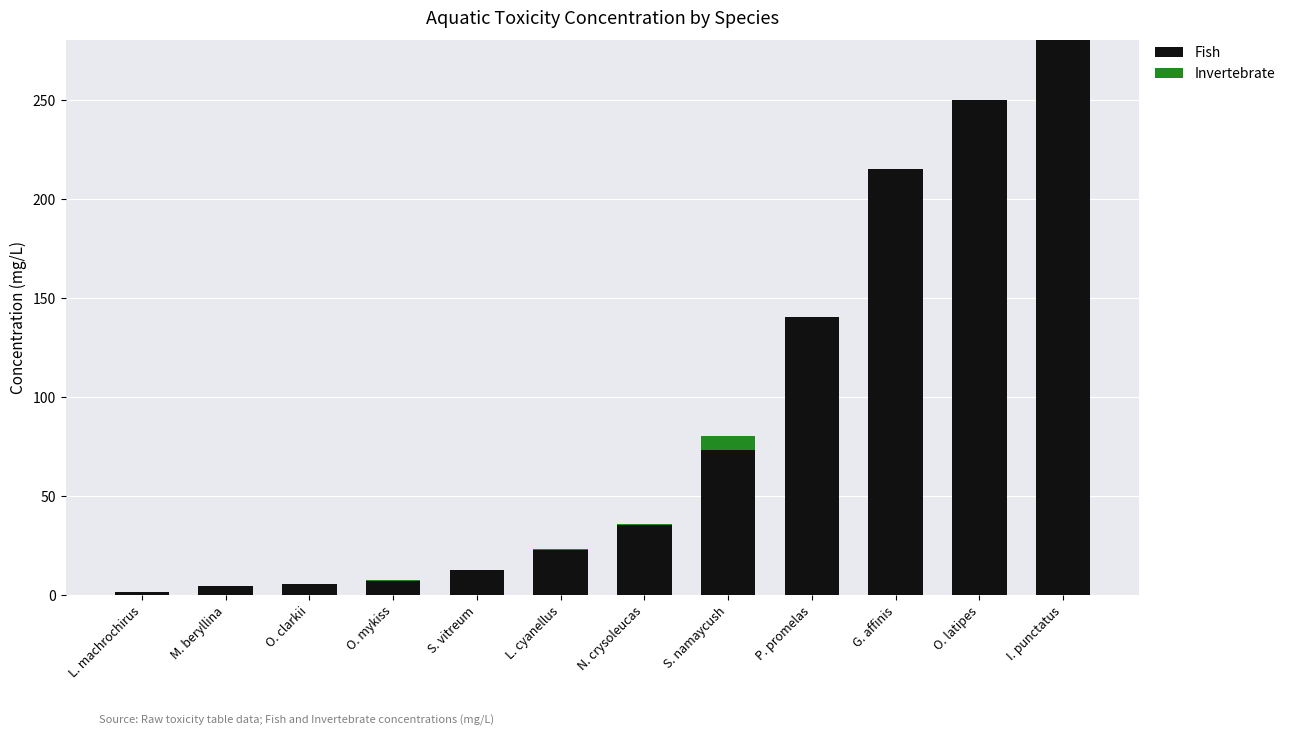

What is the highest value of the Fish series?

280.0